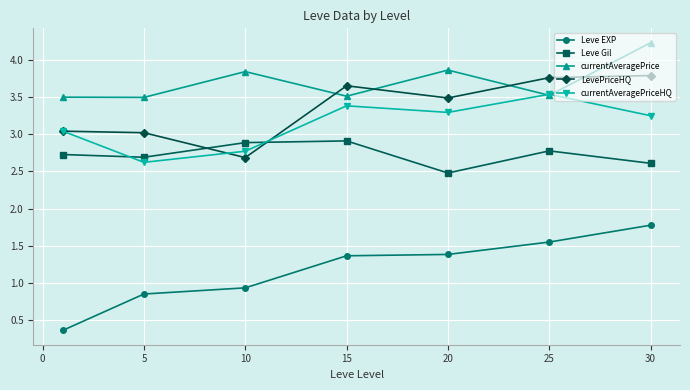

What is the value of the LevePriceHQ point at the 2nd from the left?

3.0